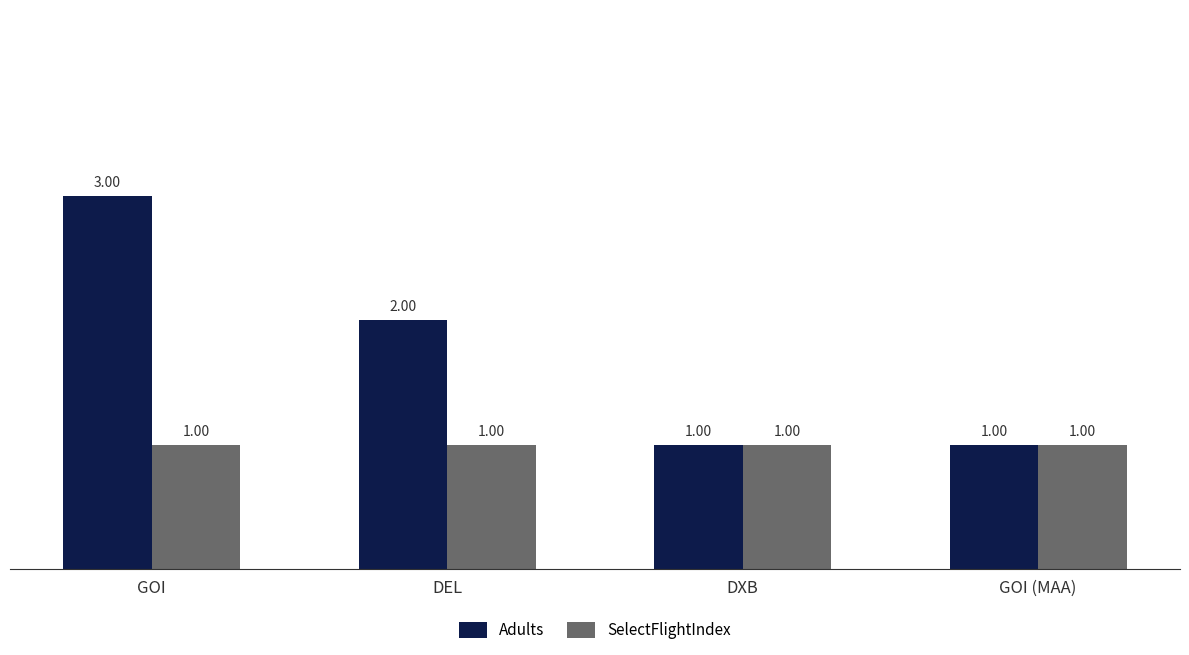

What is the label of the 3rd bar from the left?

DXB